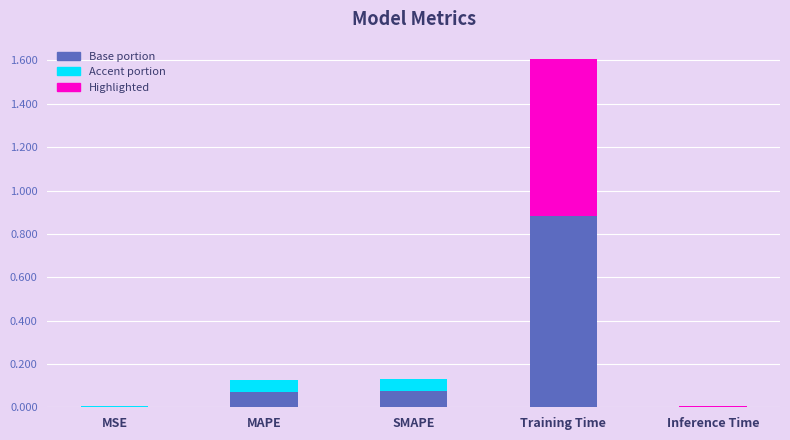

List the labels in order of col_1 (base) value, largest first.

Training Time, SMAPE, MAPE, Inference Time, MSE